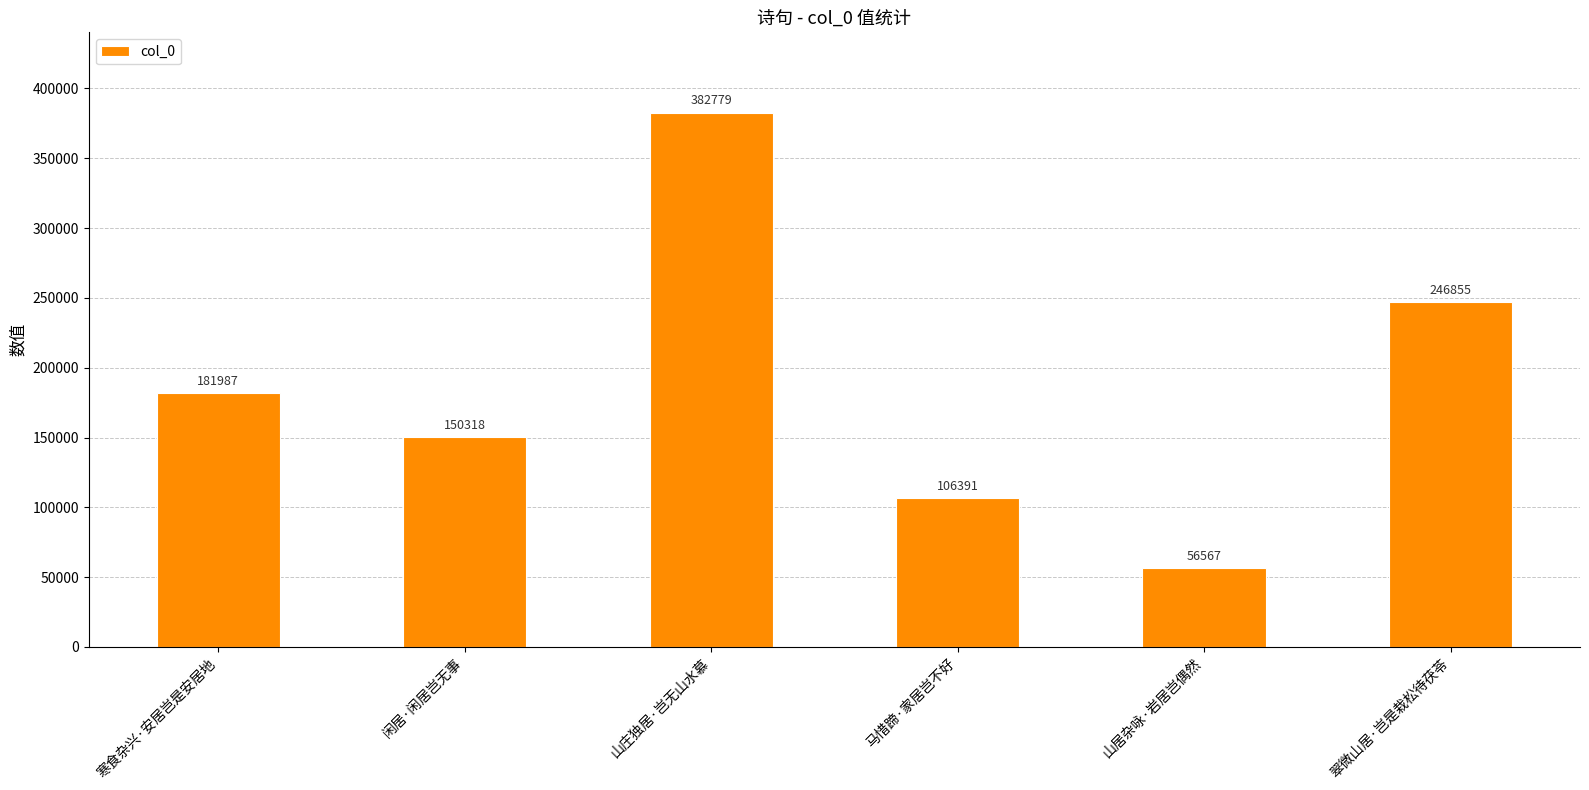

How many values are below 181987?

3